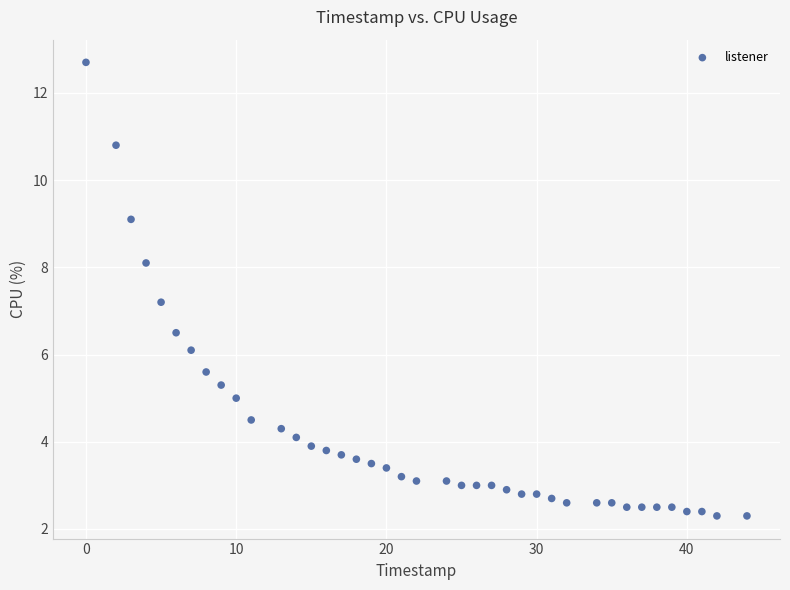

What is the range of Y values (max minus min)?

10.4